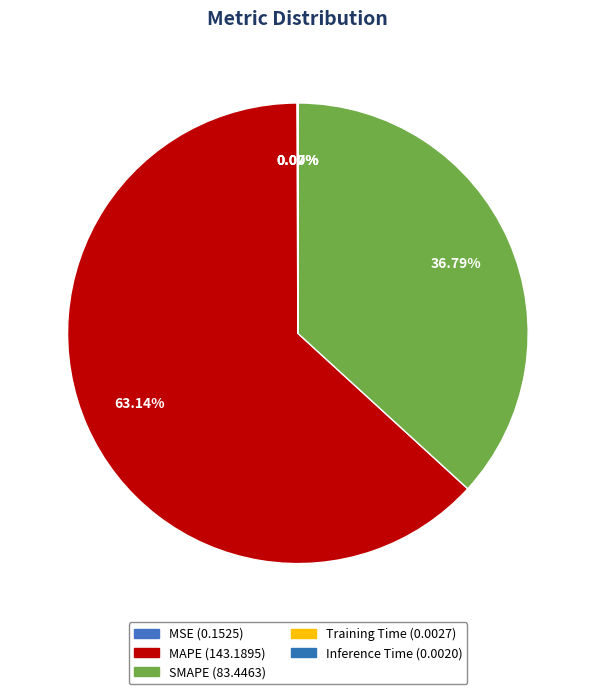

True or false: MSE accounts for 0% of the total.

True